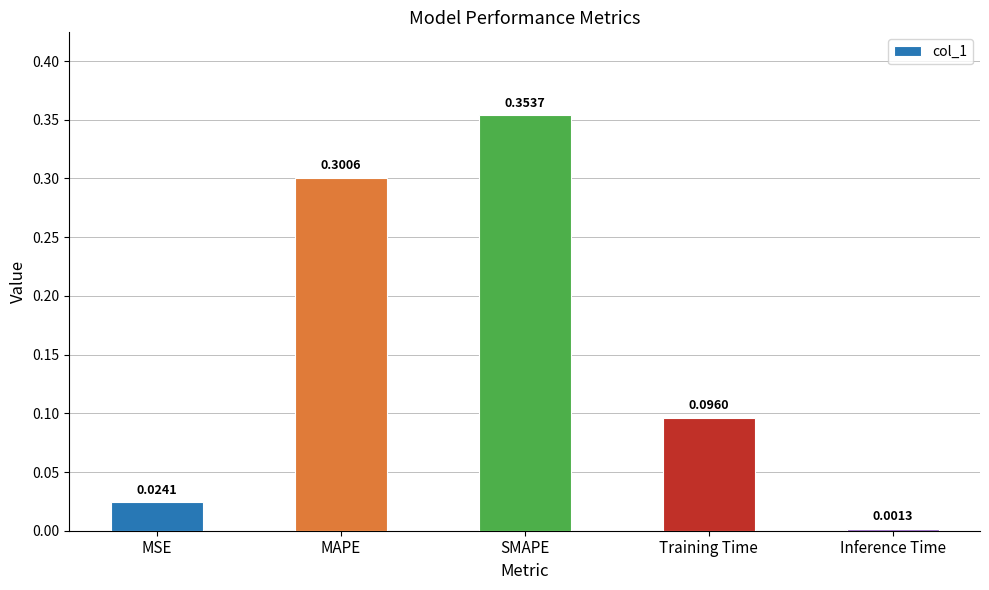

At which label is the value closest to 0?

Inference Time